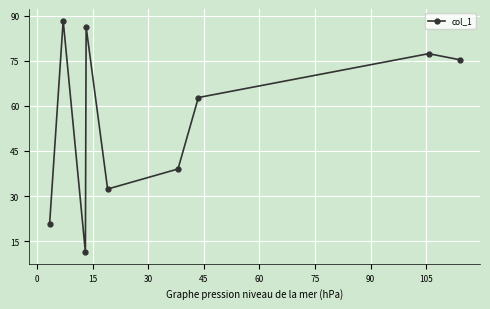

True or false: the data has more than 2 interior local peaks.

True